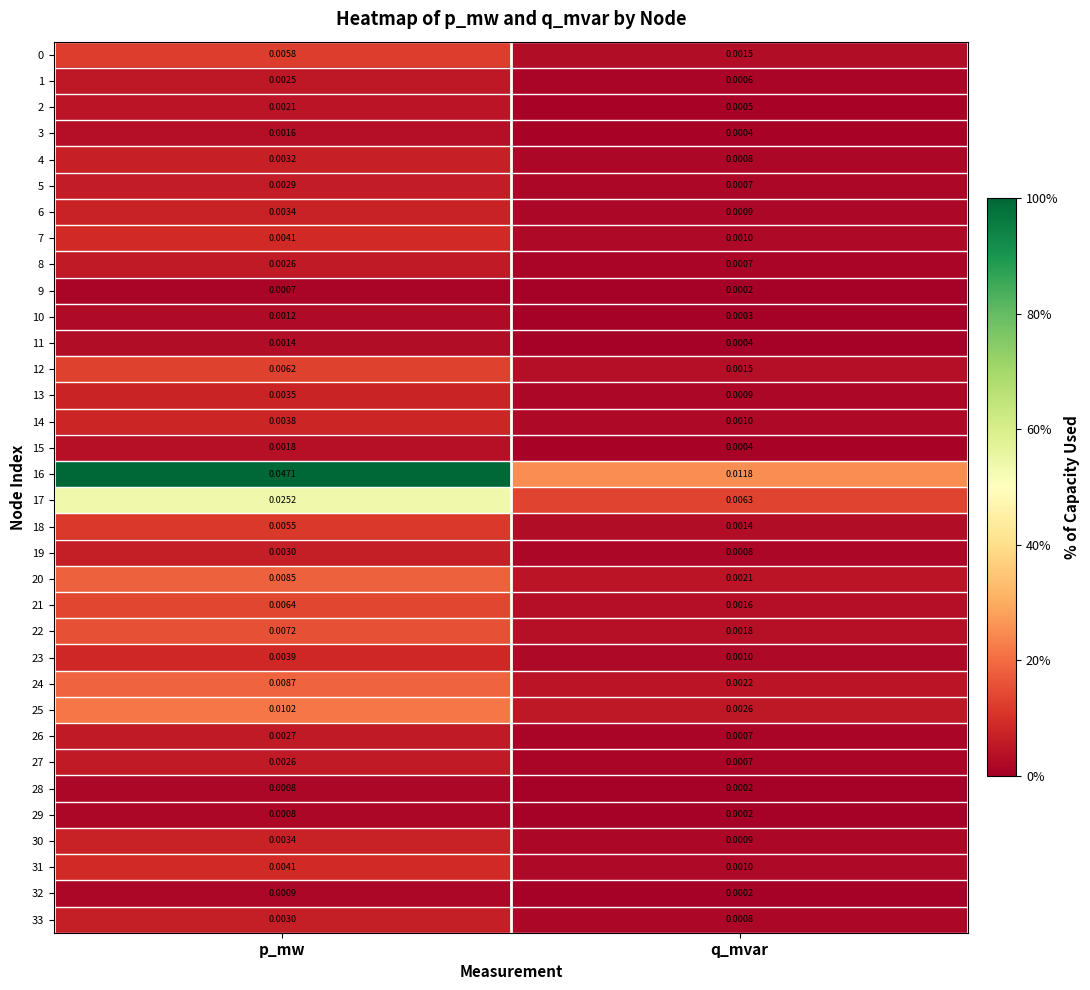

At which category does the chart reach its peak across all series?

p_mw